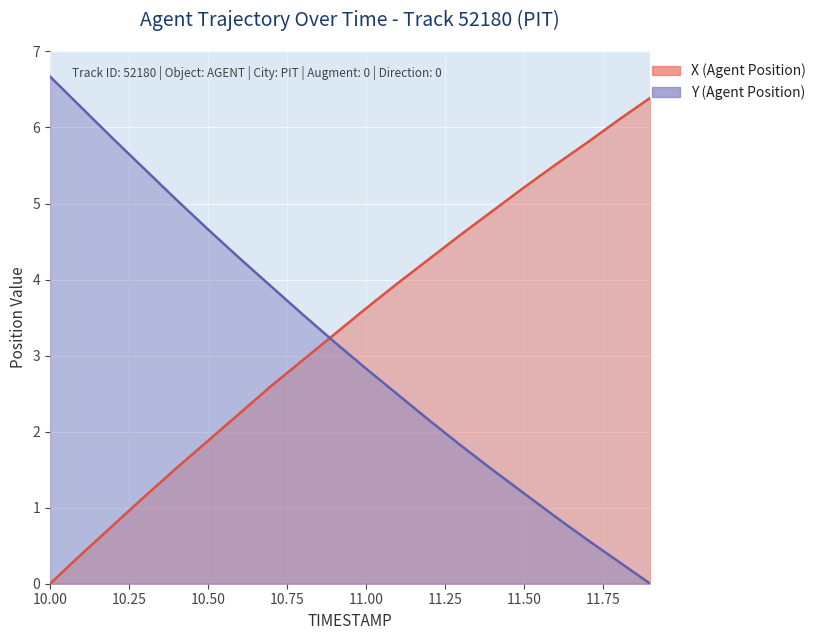

At which category does the chart reach its minimum across all series?

10.0